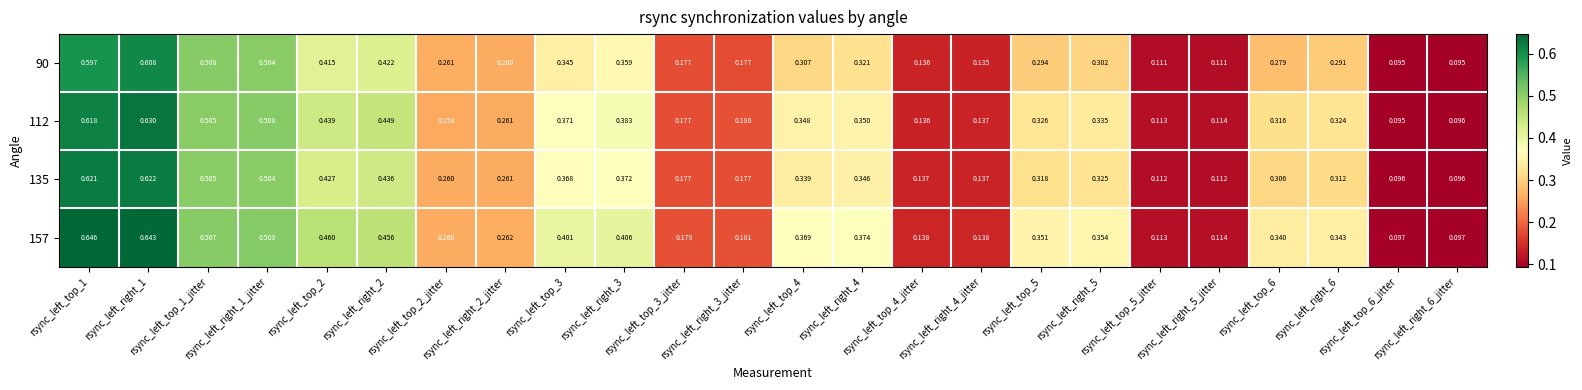

What is the spread (max minus min) of values at rsync_left_top_4?

0.1